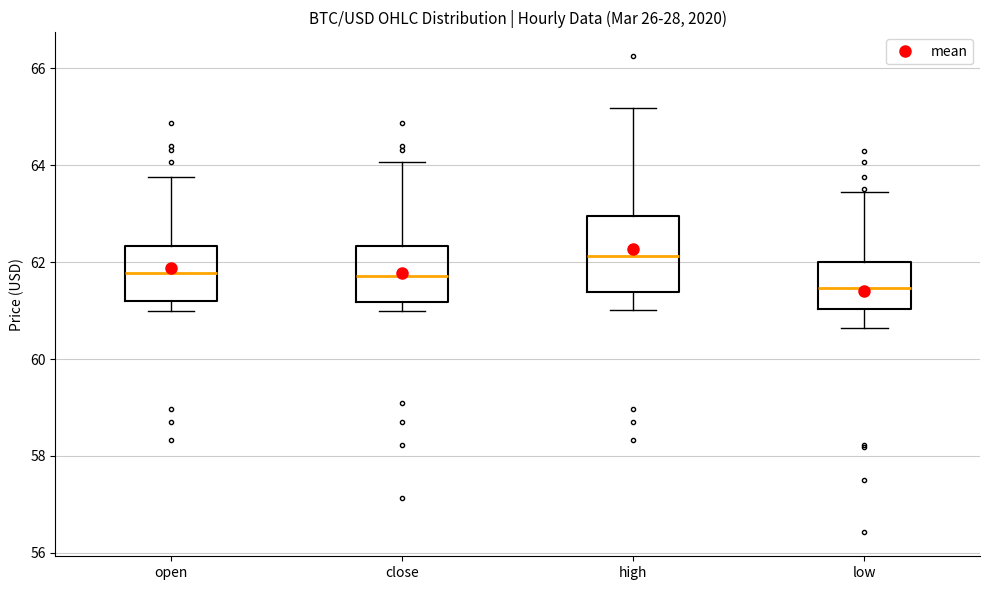

Reading left to right, transcribe this box plot: for each box, give where its median line is, the range the box spans, and where its two whiskers end, as read against the y-axis. The values are not printed on the chart, so give them approximately, as read against the axis.

open: median 61.8, box 61.2 to 62.4, whiskers 61.0 to 63.8
close: median 61.8, box 61.2 to 62.4, whiskers 61.0 to 64.0
high: median 62.2, box 61.4 to 63.0, whiskers 61.0 to 65.2
low: median 61.4, box 61.0 to 62.0, whiskers 60.6 to 63.4